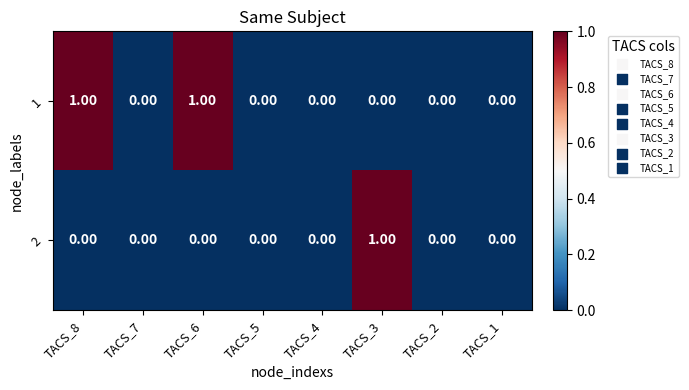

At TACS_8, list the series in order from largest to smallest.

1, 2